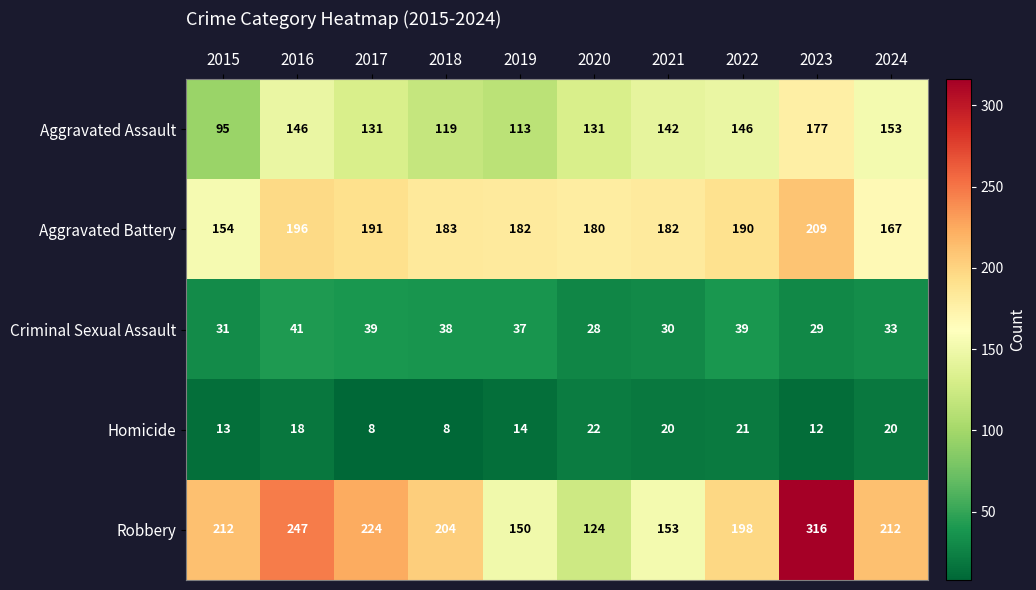

At which category is the sum across all series the highest?

2023